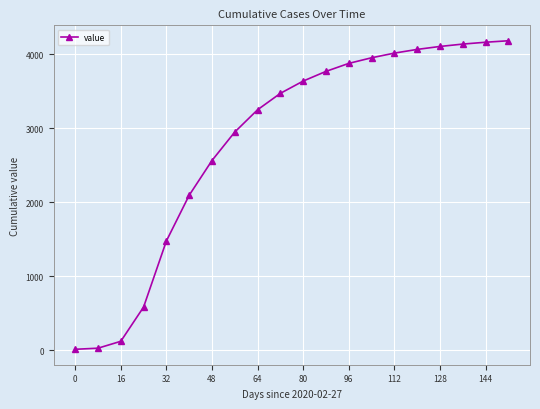

How many lines are shown in the chart?

1